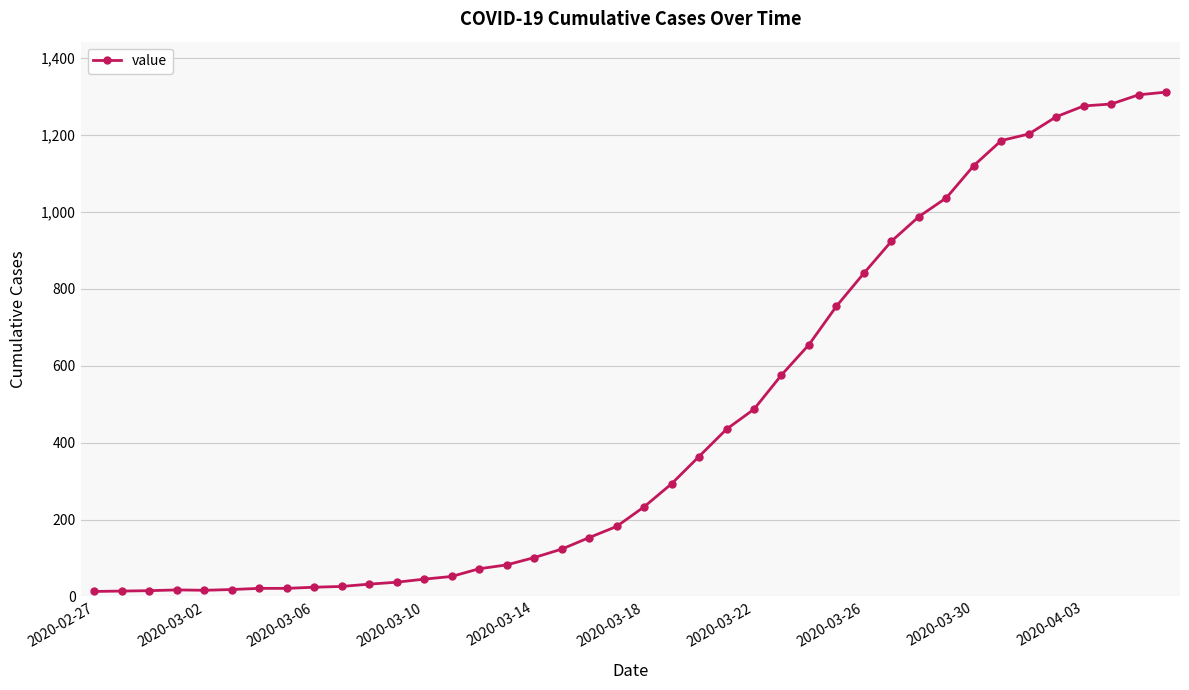

What is the sum of all values?

18584